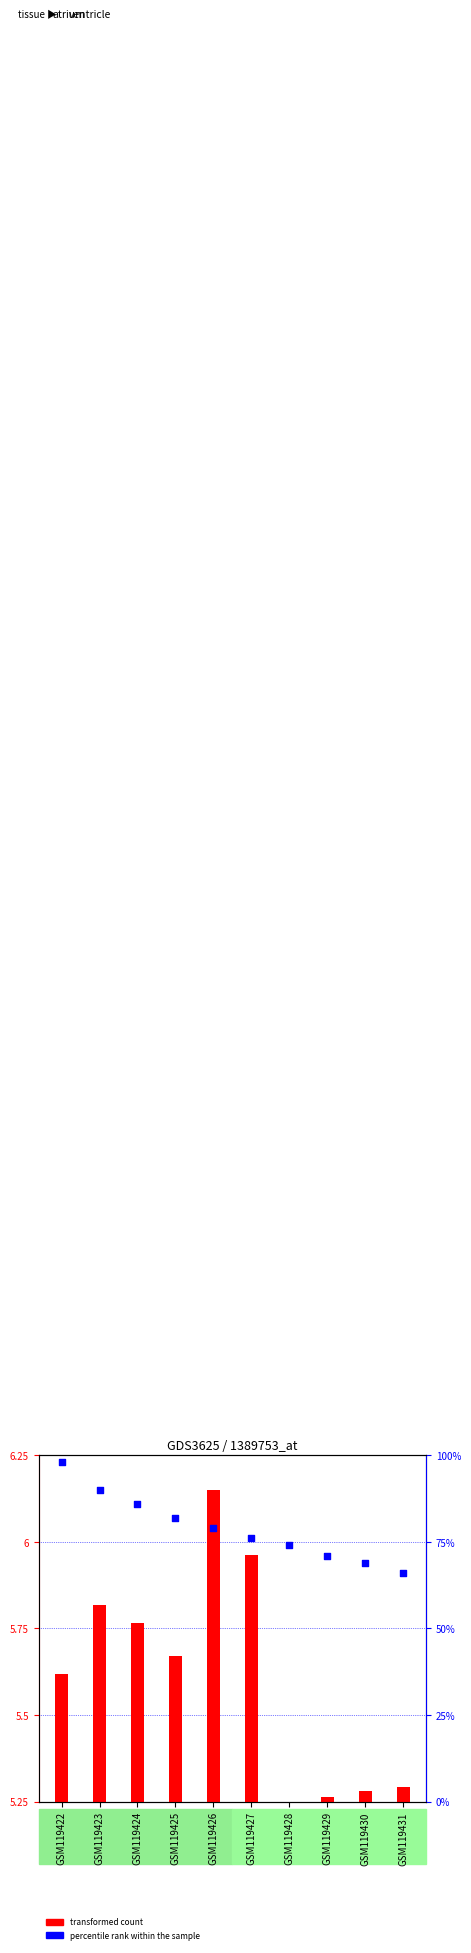

Is the value of transformed count at GSM119424 greater than the value of percentile rank within the sample at GSM119422?

No